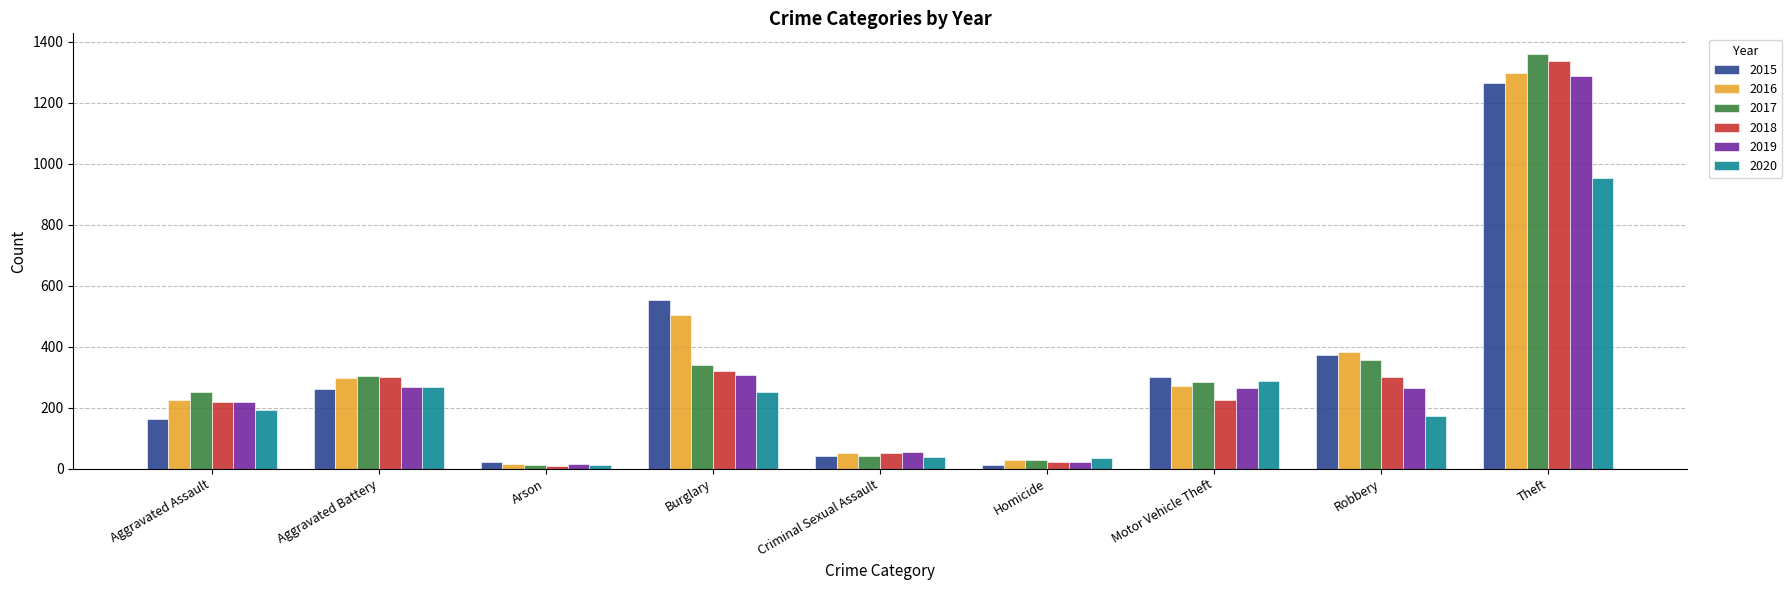

At which category is the sum across all series the highest?

Theft